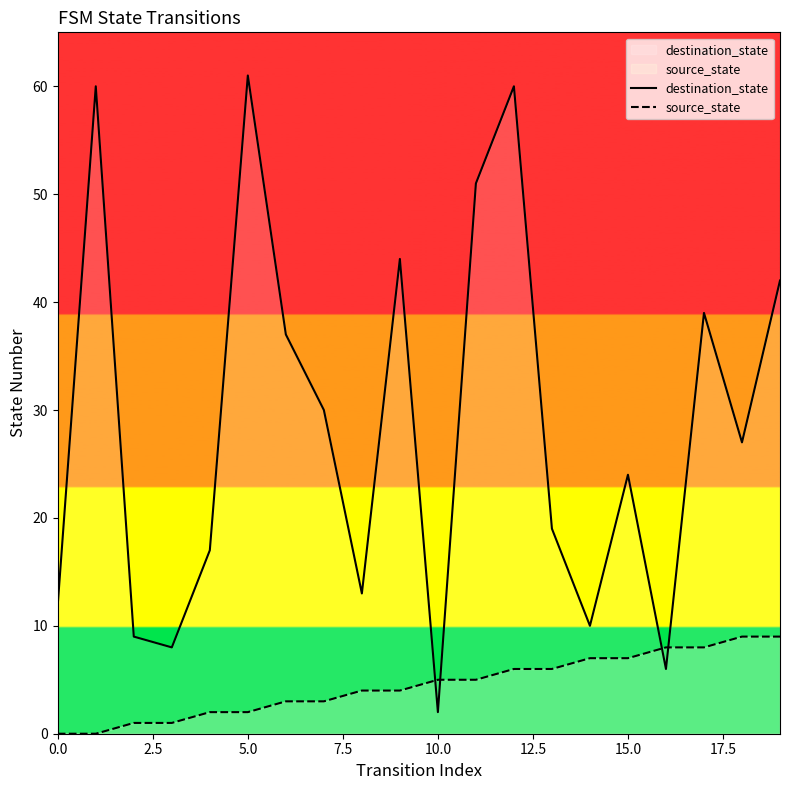

Which category has the highest value across all series?

5.0